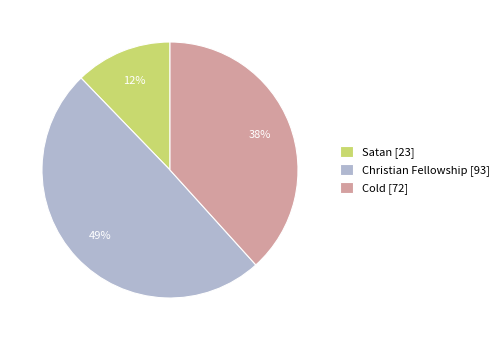

Do Christian Fellowship [93] and Cold [72] together represent more than half of the pie?

Yes